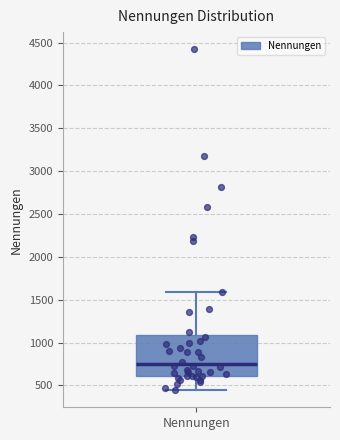

Read this box plot against the y-axis: the position of the median line, the range covered by the box, and the ends of both whiskers. The values are not printed on the chart, so give them approximately, as read against the axis.

median 750, box 600 to 1100, whiskers 450 to 1600